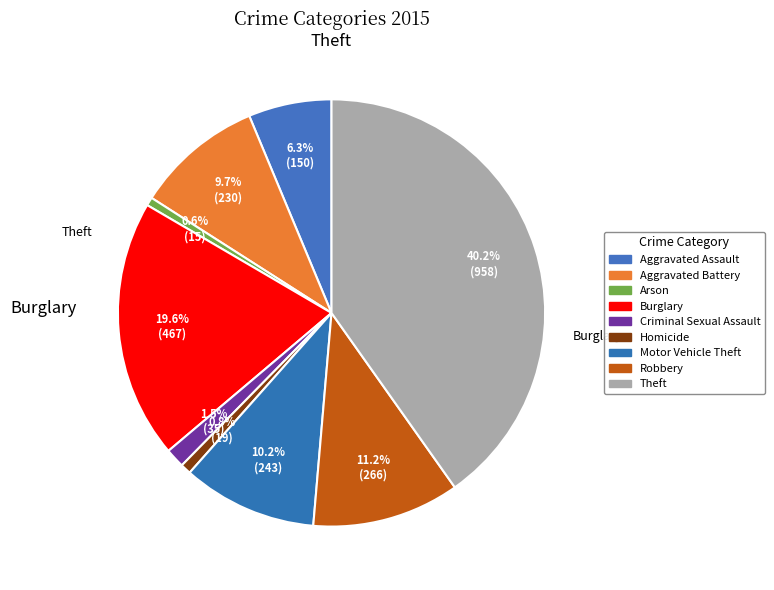

To the nearest percent, what is the difference between the Homicide and Motor Vehicle Theft slice percentages?

9%